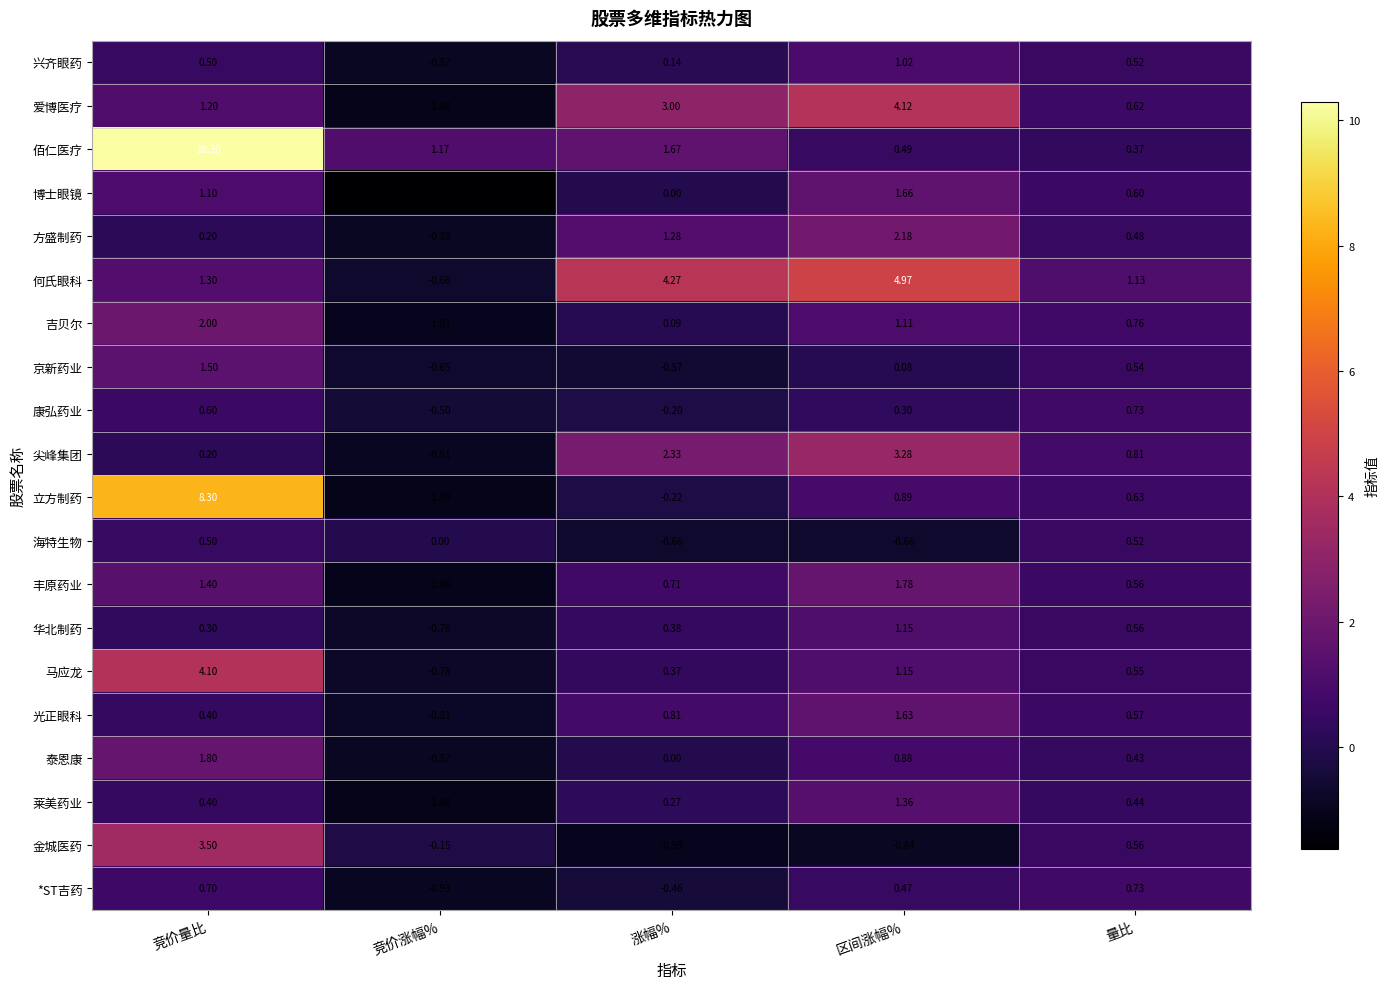

Where is 金城医药 nearest to the value 1?

量比